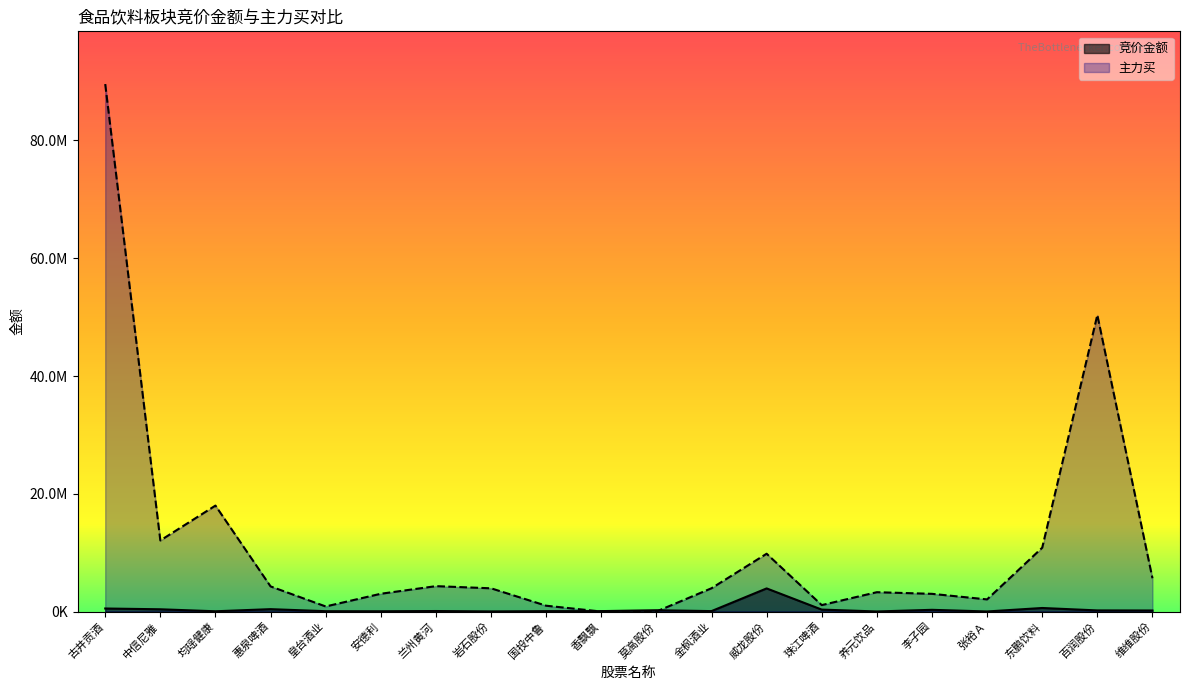

What is the total value across all series at 东鹏饮料?

11445055